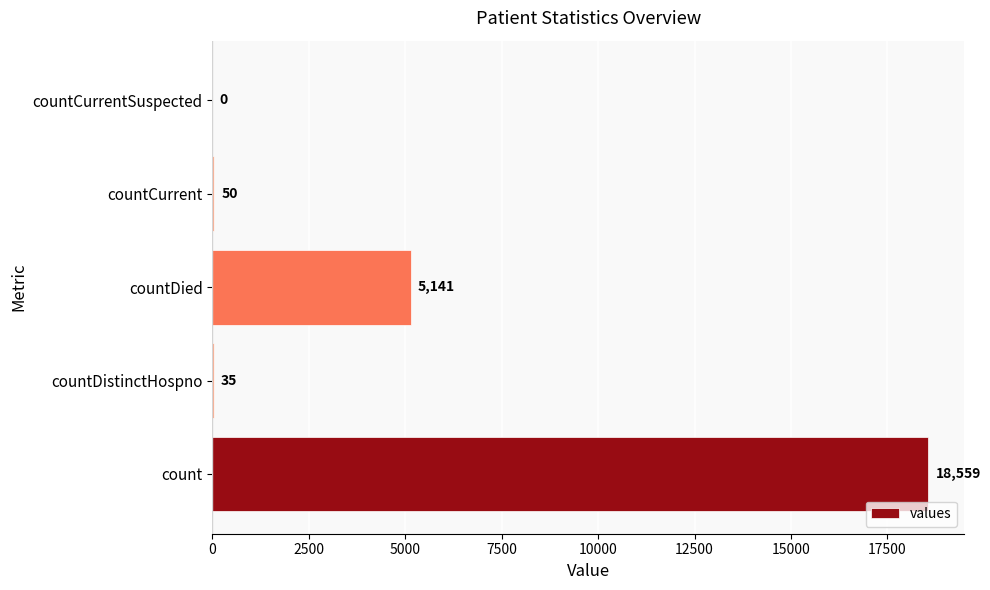

What is the change in value from count to countCurrent?

-18509